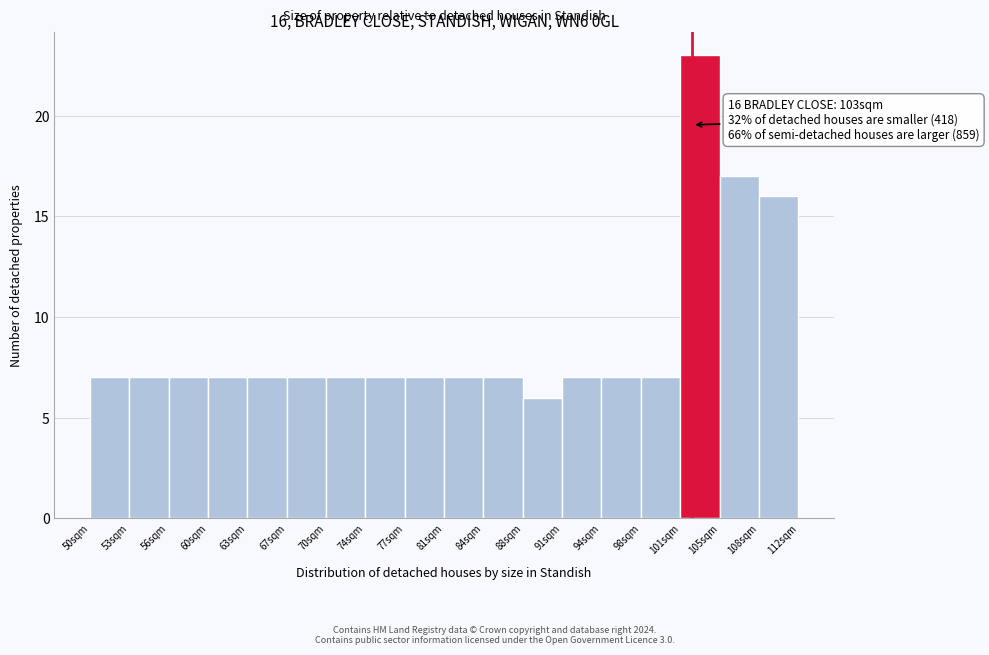

Over which range of the x-axis is the bar tallest?

101.5 to 105.0